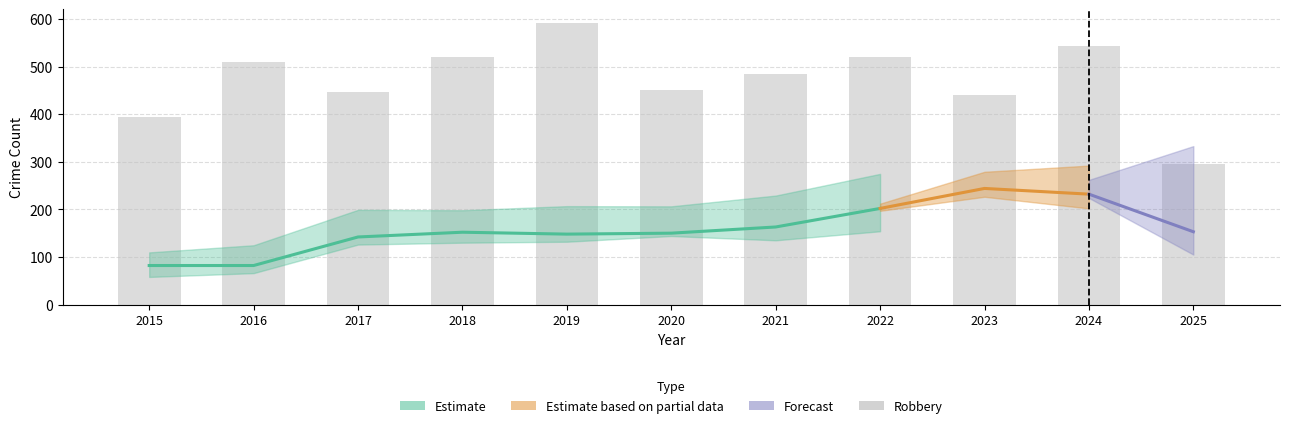

How many bars are there in total?

11